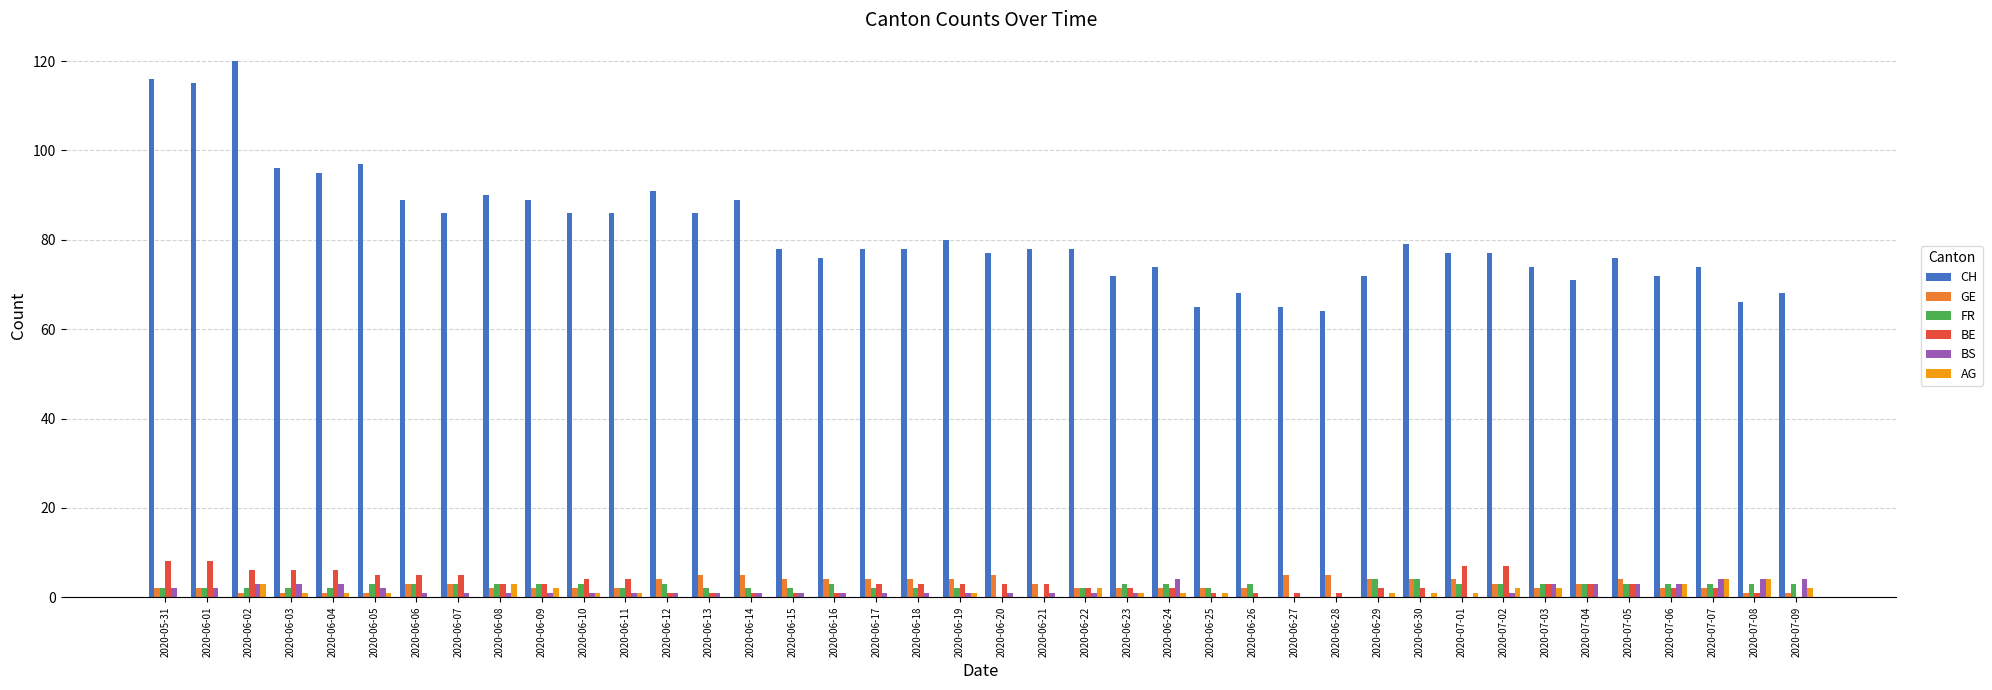

Reading left to right, list all the values displayed in this chart.

CH: 116	115	120	96	95	97	89	86	90	89	86	86	91	86	89	78	76	78	78	80	77	78	78	72	74	65	68	65	64	72	79	77	77	74	71	76	72	74	66	68
GE: 2	2	1	1	1	1	3	3	2	2	2	2	4	5	5	4	4	4	4	4	5	3	2	2	2	2	2	5	5	4	4	4	3	2	3	4	2	2	1	1
FR: 2	2	2	2	2	3	3	3	3	3	3	2	3	2	2	2	3	2	2	2	0	0	2	3	3	2	3	0	0	4	4	3	3	3	3	3	3	3	3	3
BE: 8	8	6	6	6	5	5	5	3	3	4	4	1	1	1	1	1	3	3	3	3	3	2	2	2	1	1	1	1	2	2	7	7	3	3	3	2	2	1	0
BS: 2	2	3	3	3	2	1	1	1	1	1	1	1	1	1	1	1	1	1	1	1	1	1	1	4	0	0	0	0	0	0	0	1	3	3	3	3	4	4	4
AG: 0	0	3	1	1	1	0	0	3	2	1	1	0	0	0	0	0	0	0	1	0	0	2	1	1	1	0	0	0	1	1	1	2	2	0	0	3	4	4	2